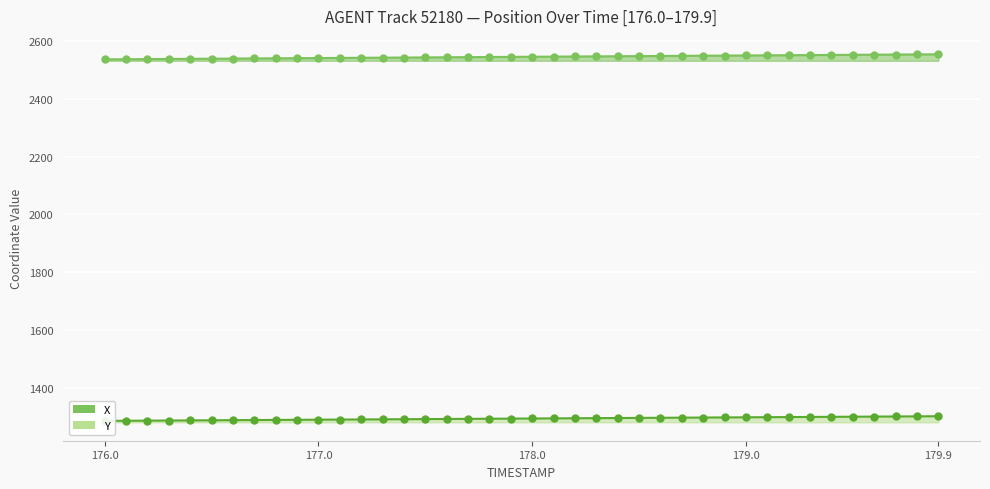

Rank the series by their maximum value, from lowest to highest.

Y, X